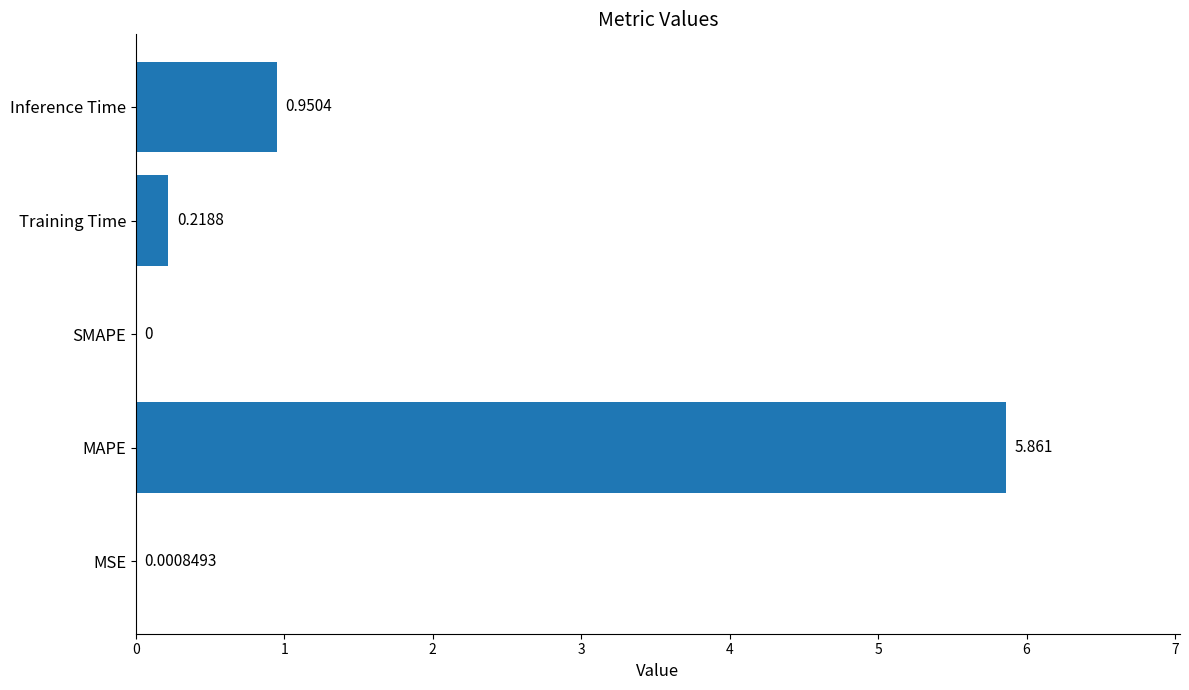

Which has a higher value, MAPE or Inference Time?

MAPE